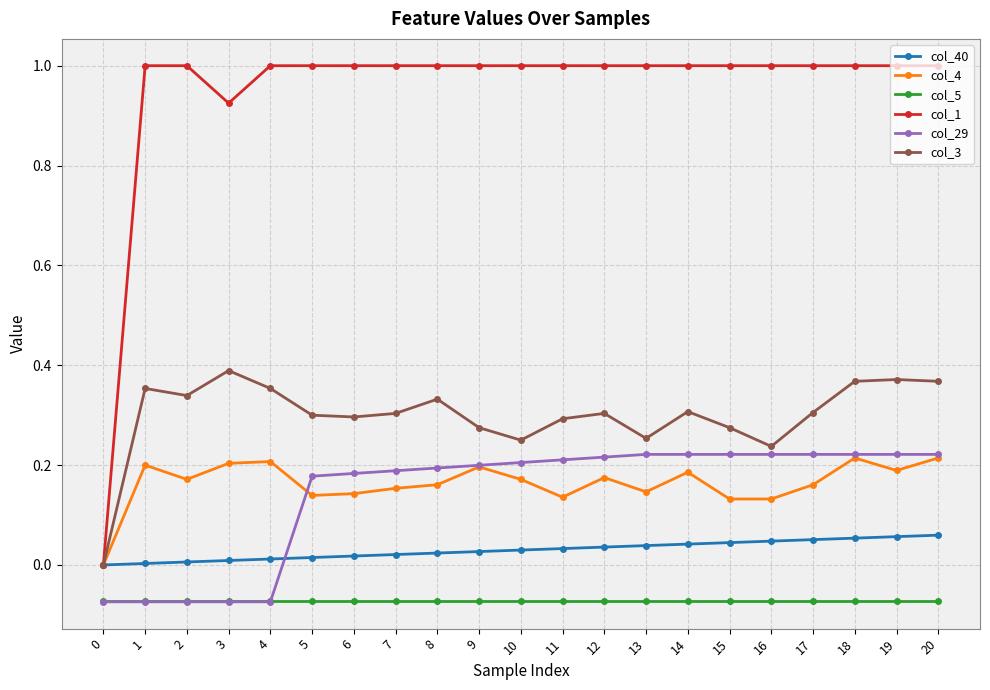

Which series has the largest range (max minus min)?

col_1